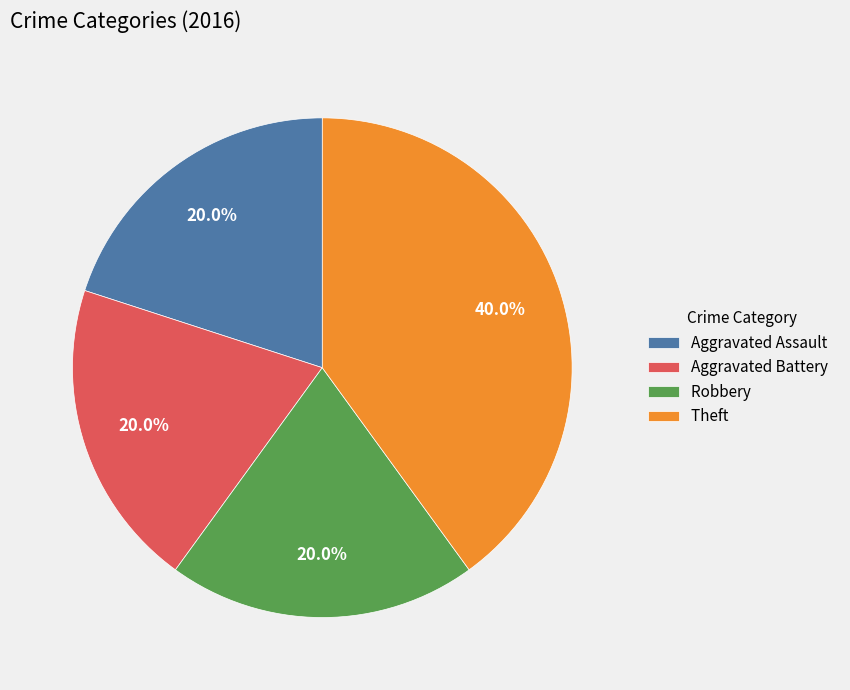

What is the largest slice in the pie chart?

Theft